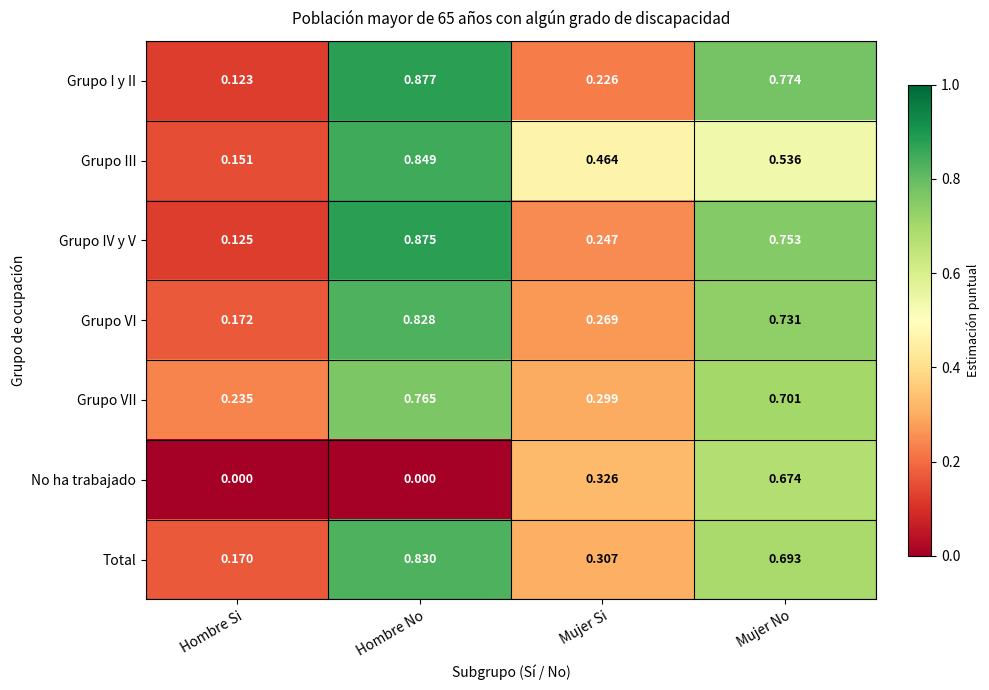

Between Hombre Si and Hombre No, which series saw the biggest shift?

Grupo I y II